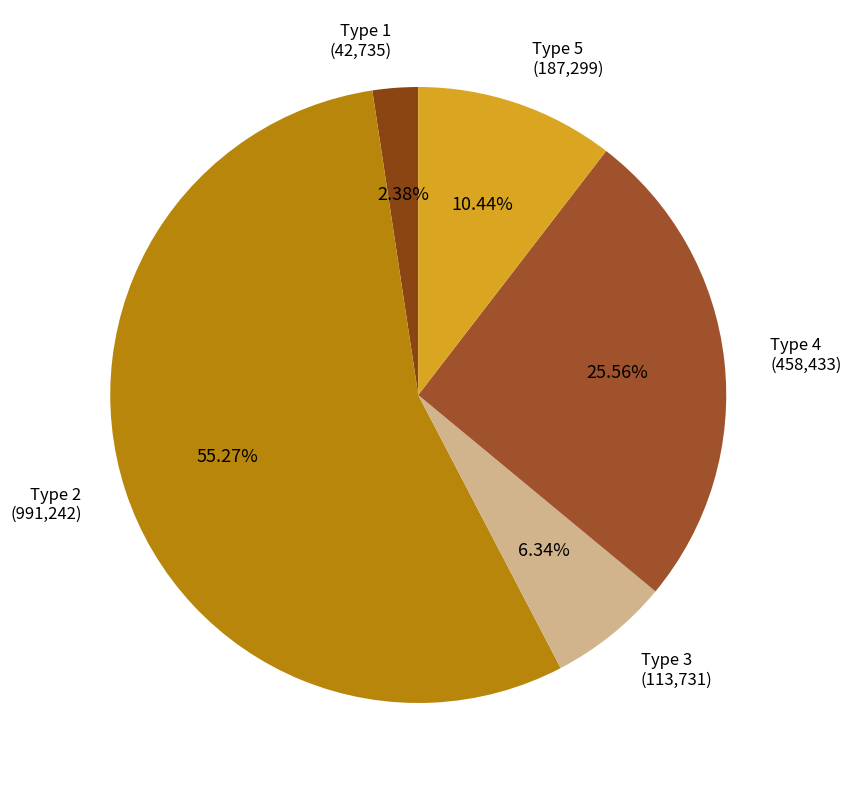

Between Type 1 and Type 3, which is larger?

Type 3